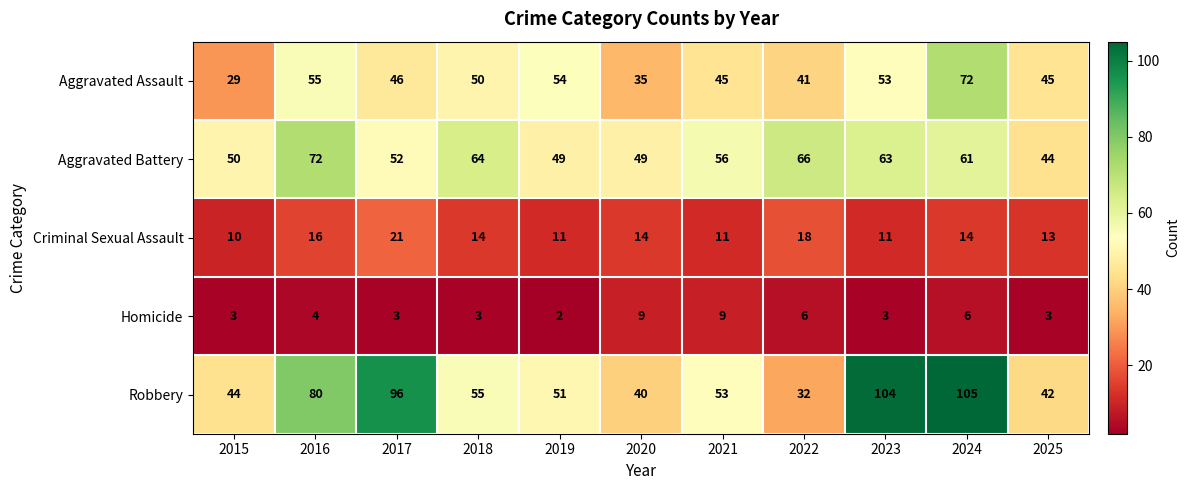

The value of Aggravated Assault at 2016 is 55. True or false?

True